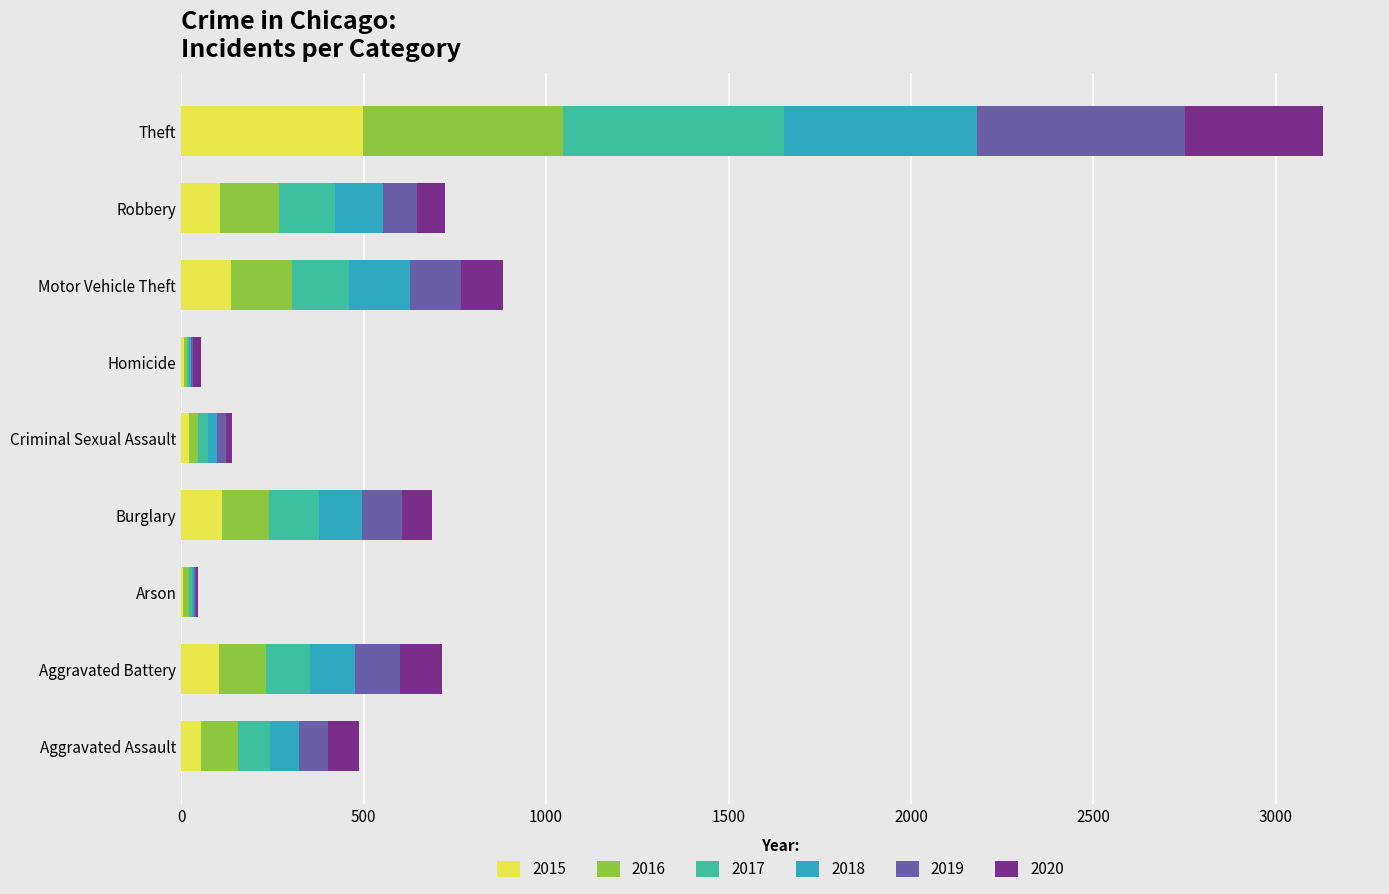

Which category has the highest value in the 2015 series?

Theft